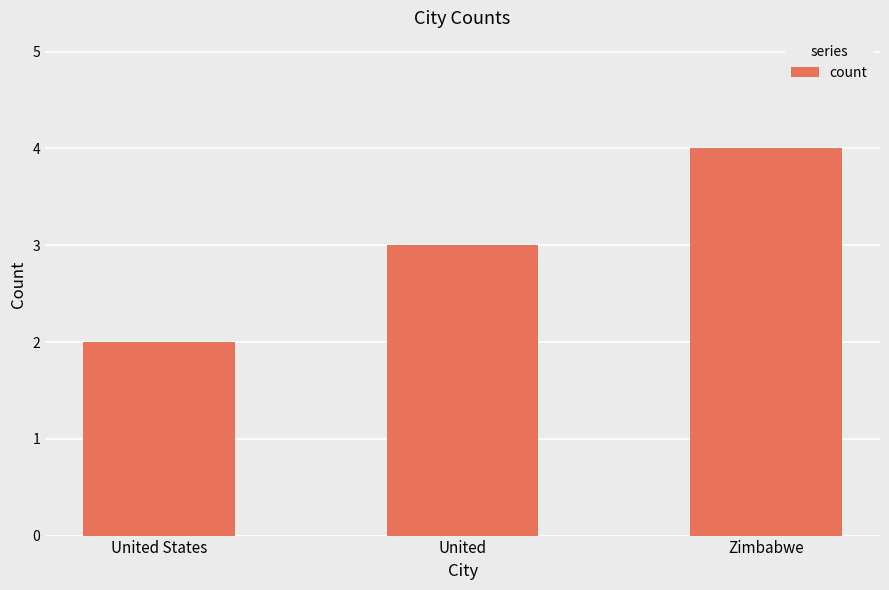

Which category has the highest value across all series?

Zimbabwe